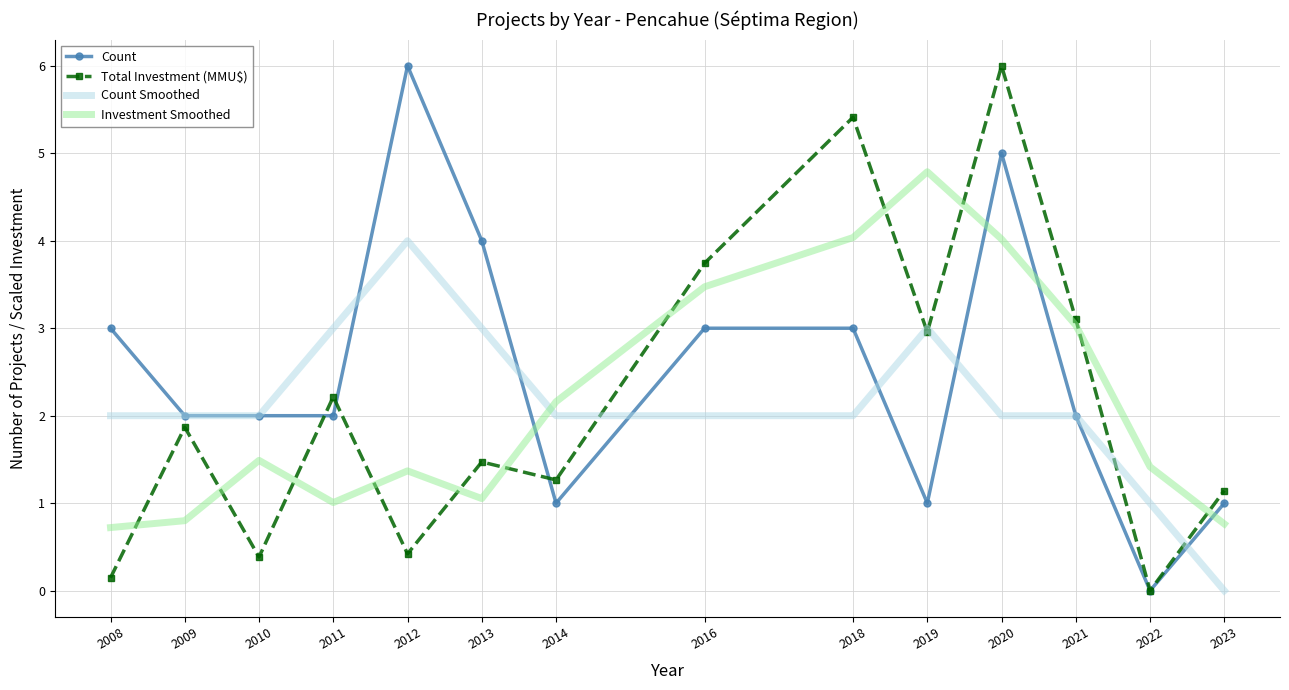

How many intersections are there between Count Smoothed and Investment Smoothed?

1